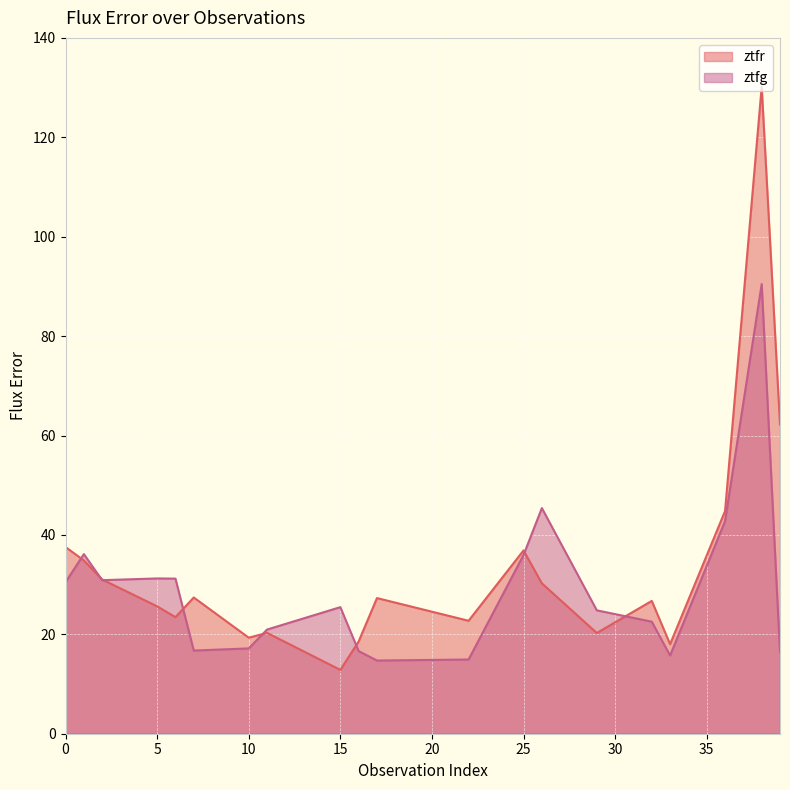

What is the value of the ztfg point at the 9th from the left?

25.5